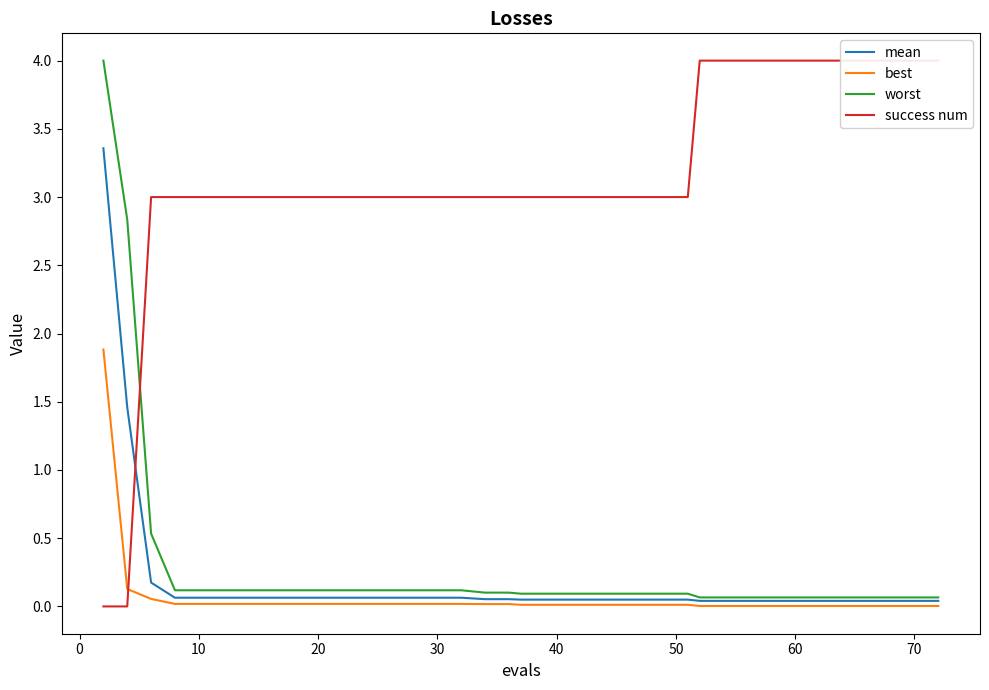

Is it true that worst equals 0.1 at 20?

True